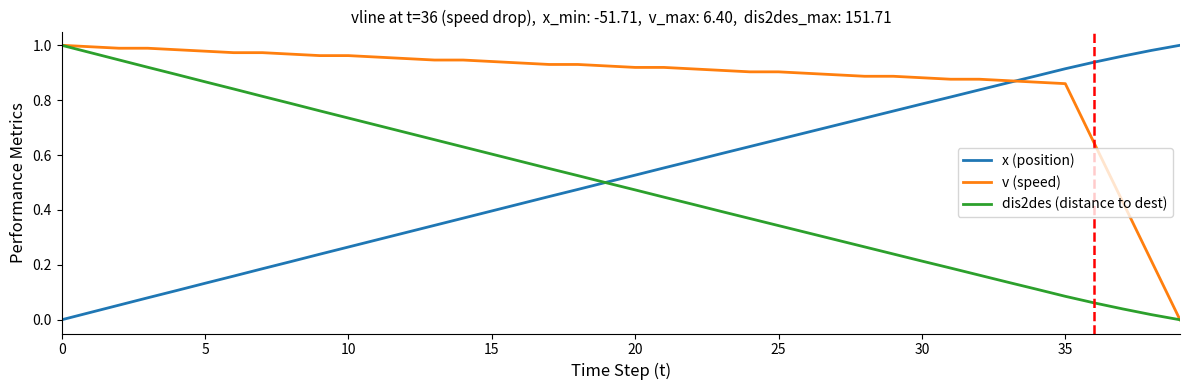

Which series has the largest total across all categories?

v (speed)